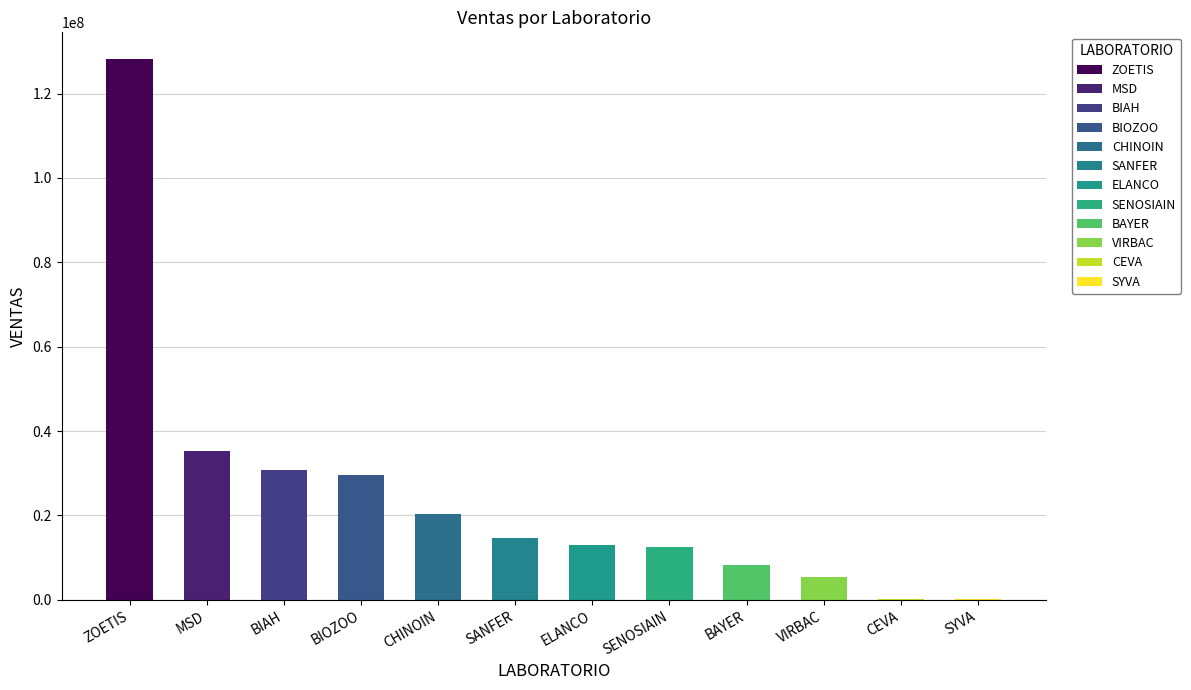

Approximately how many times larger is the value at SENOSIAIN compared to MSD?

0.4